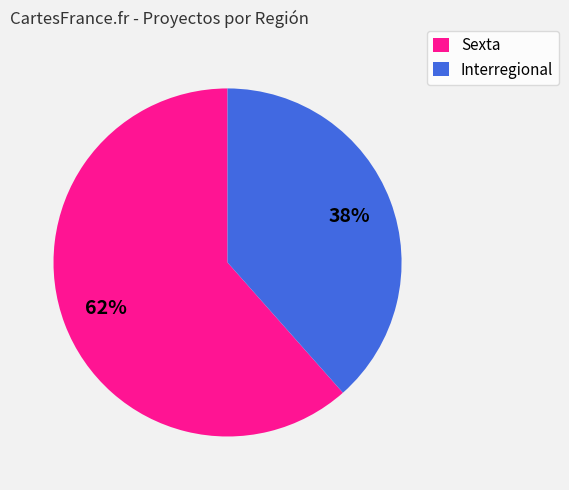

What is the ratio of the value at Interregional to the value at Sexta?

0.6